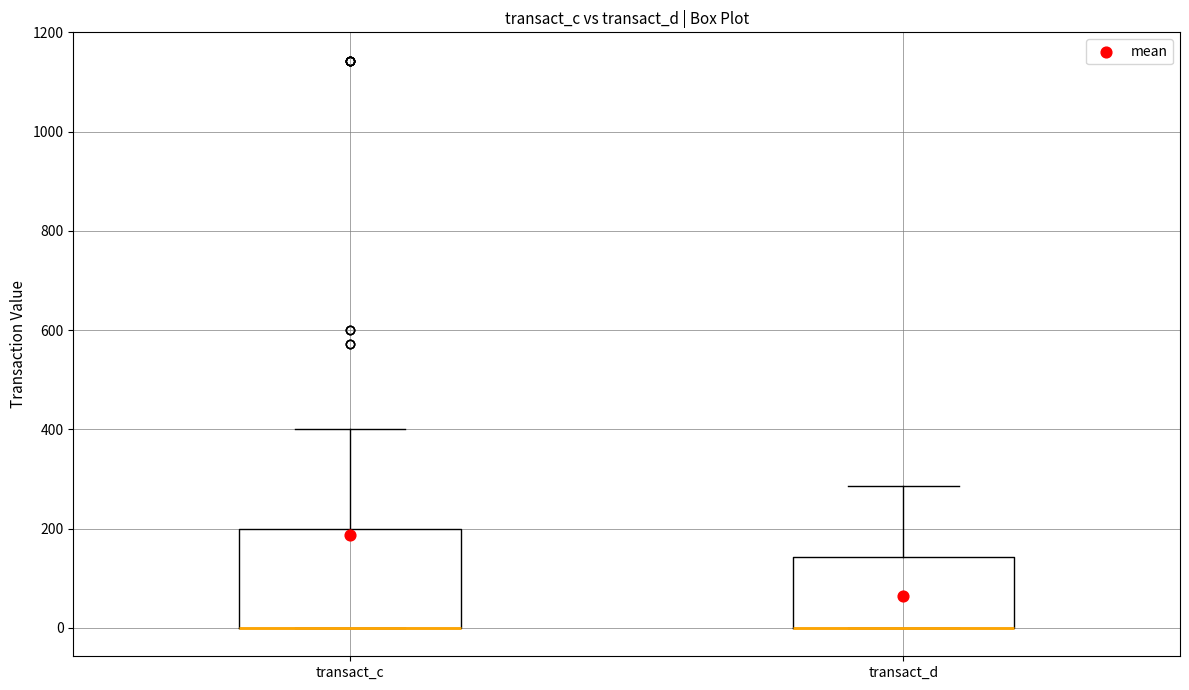

Reading left to right, transcribe this box plot: for each box, give where its median line is, the range the box spans, and where its two whiskers end, as read against the y-axis. The values are not printed on the chart, so give them approximately, as read against the axis.

transact_c: median 0 (drawn on the box's lower edge), box 0 to 200, whiskers 0 to 400
transact_d: median 0 (drawn on the box's lower edge), box 0 to 140, whiskers 0 to 280